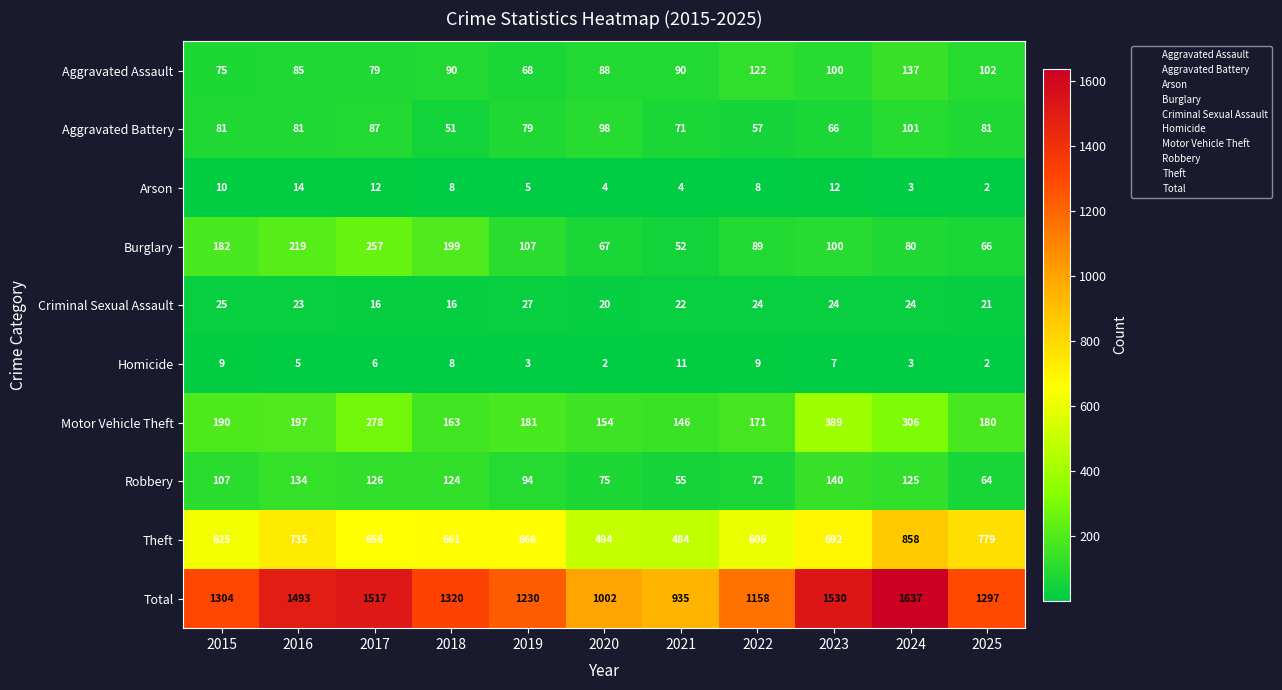

What is the sum of all Burglary values?

1418